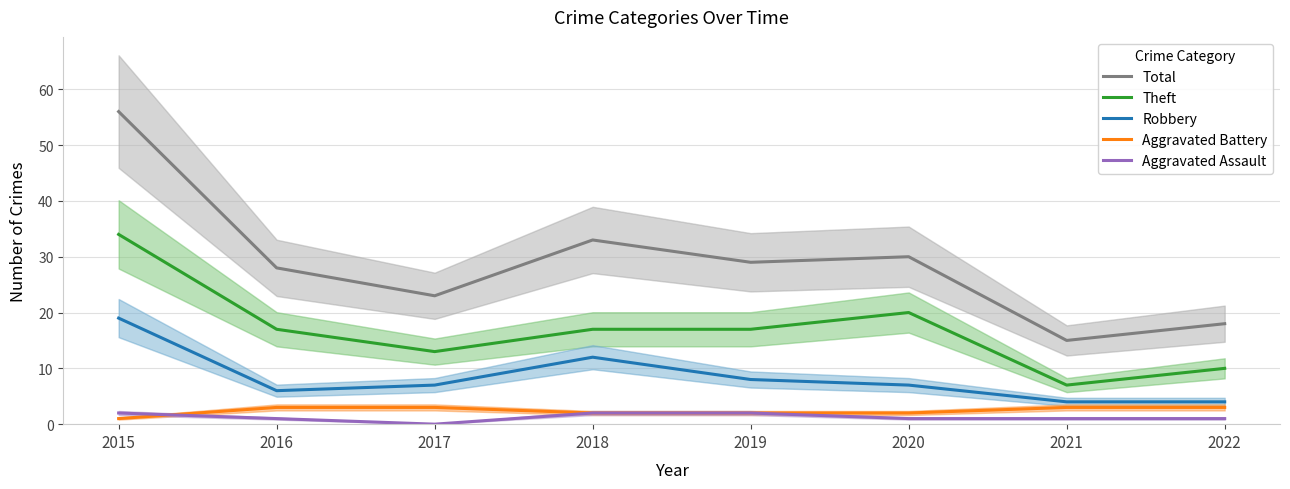

What is the value of the Total point at the 8th from the left?

18